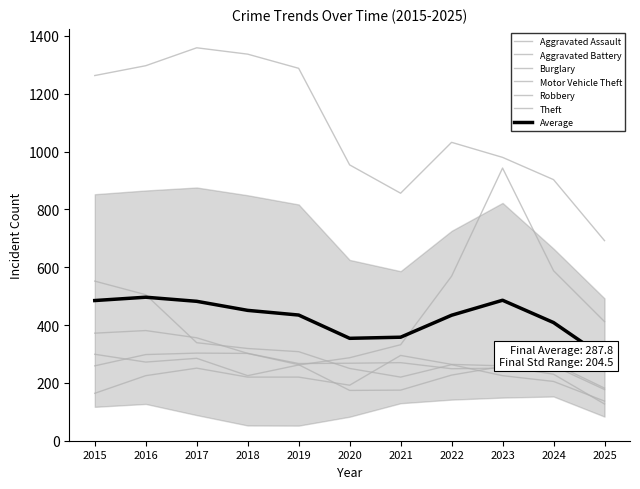

Is this an area chart (filled region under the line)?

No